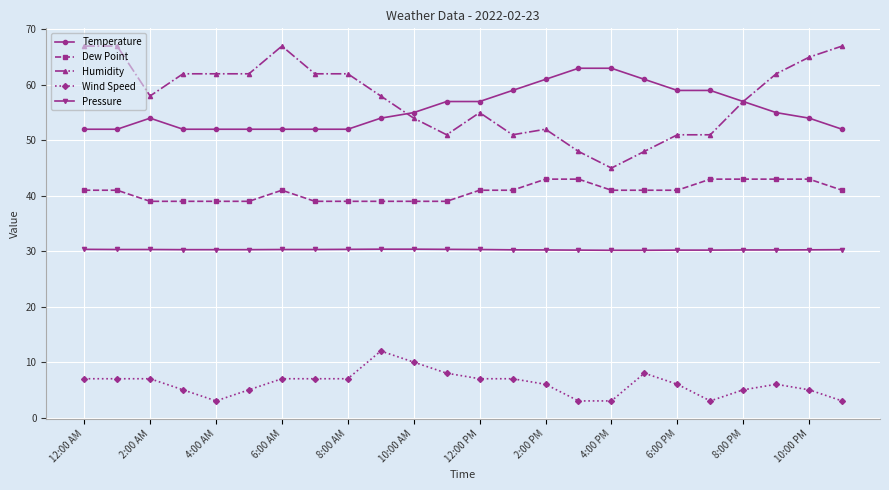

At how many categories does at least one series exceed 52?

24